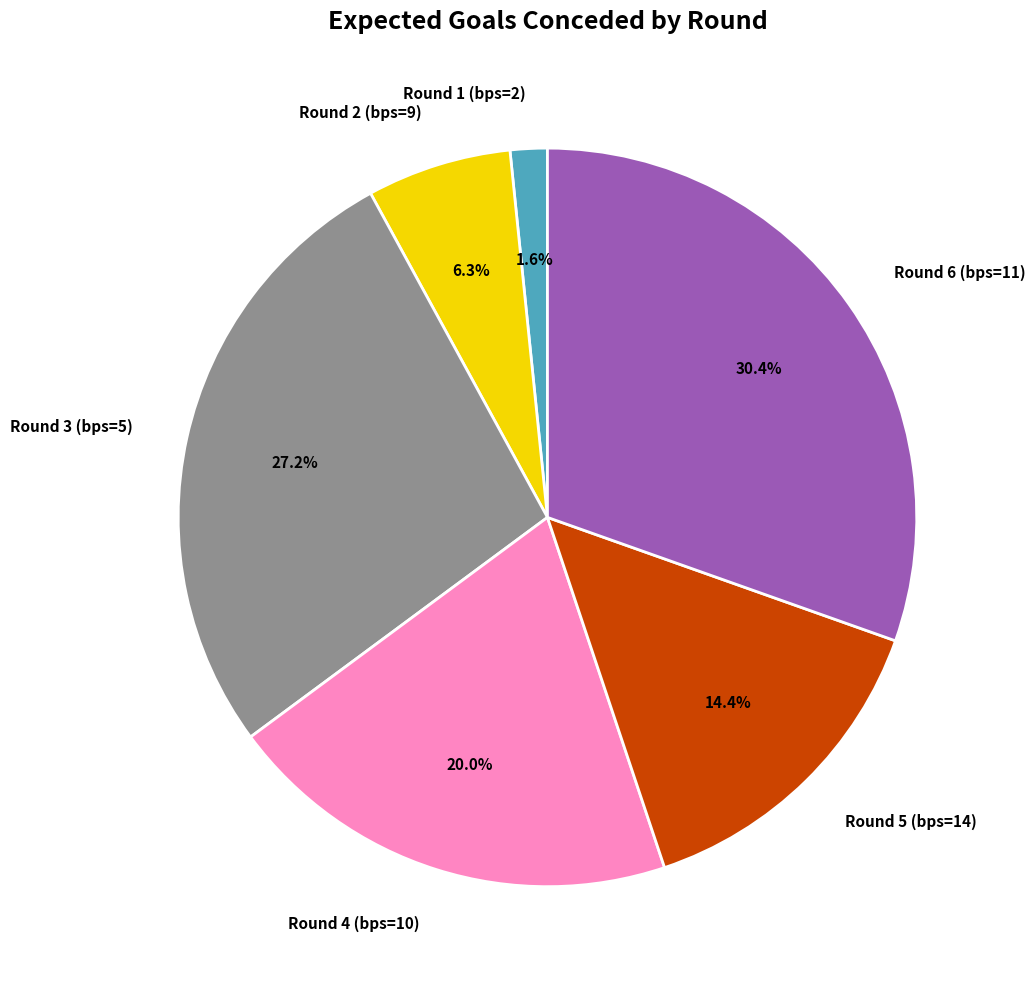

To the nearest percent, what is the difference between the largest and smallest slice percentages?

29%